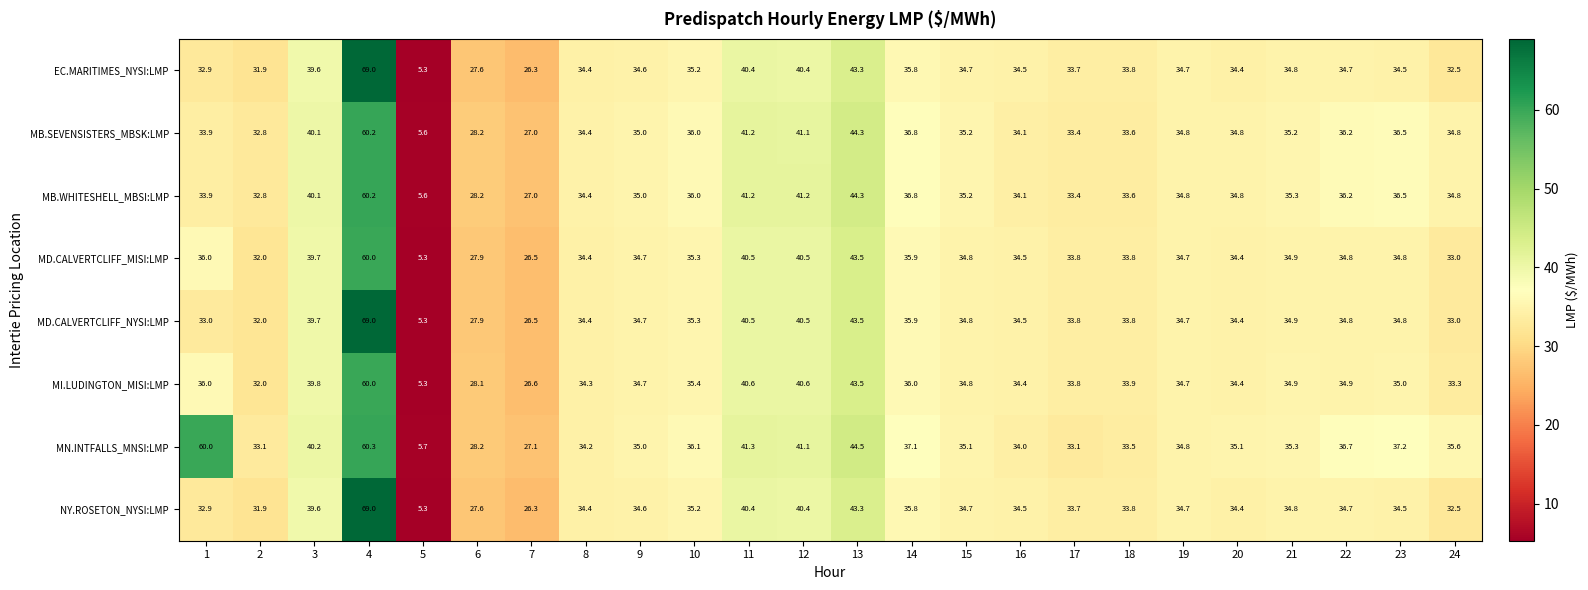

The value of MI.LUDINGTON_MISI:LMP at 15 is 34.8. True or false?

True